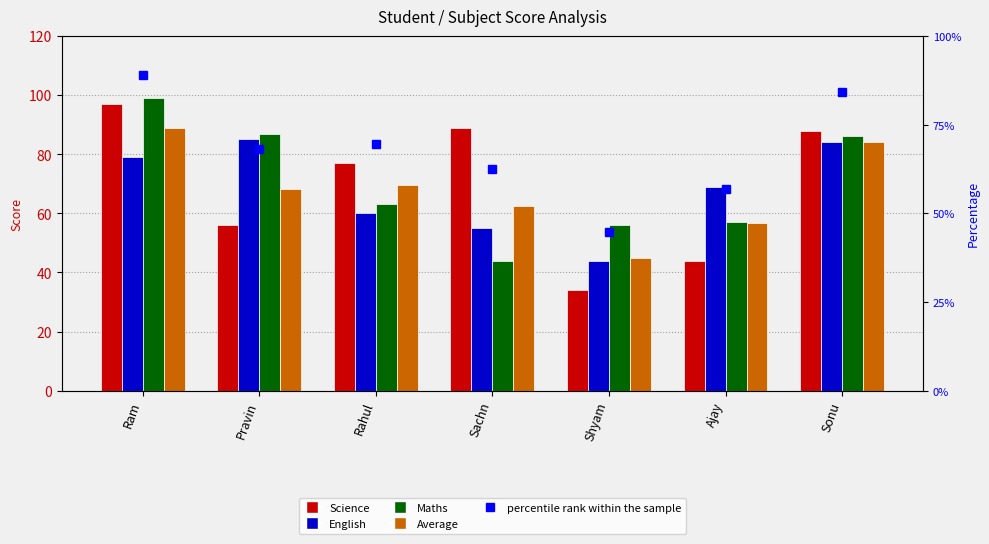

Are the bars horizontal?

No